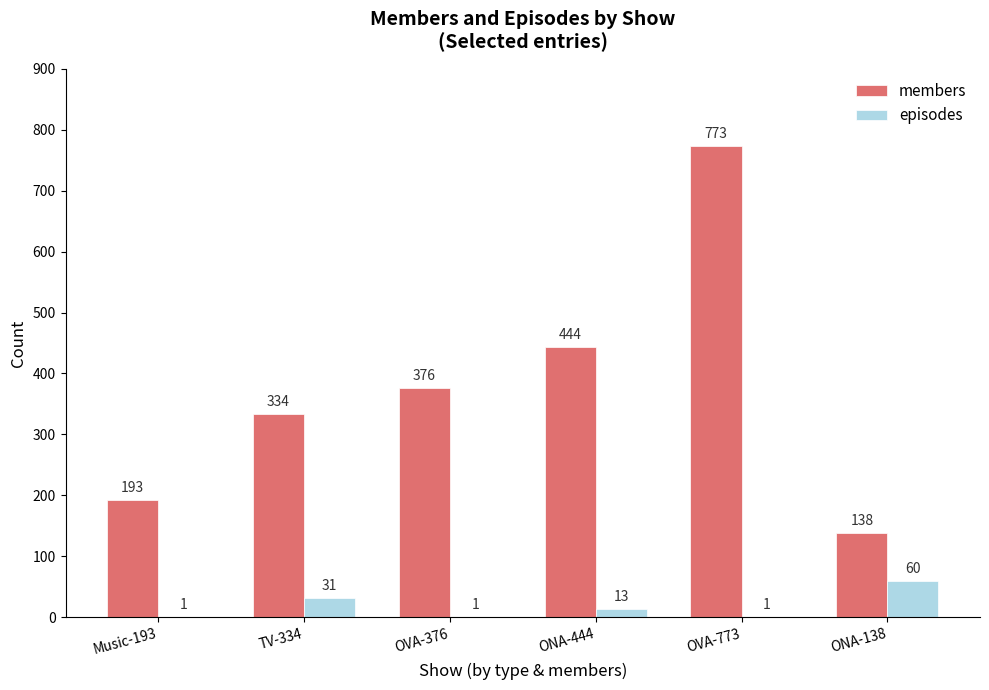

What is the total value across all series at TV-334?

365